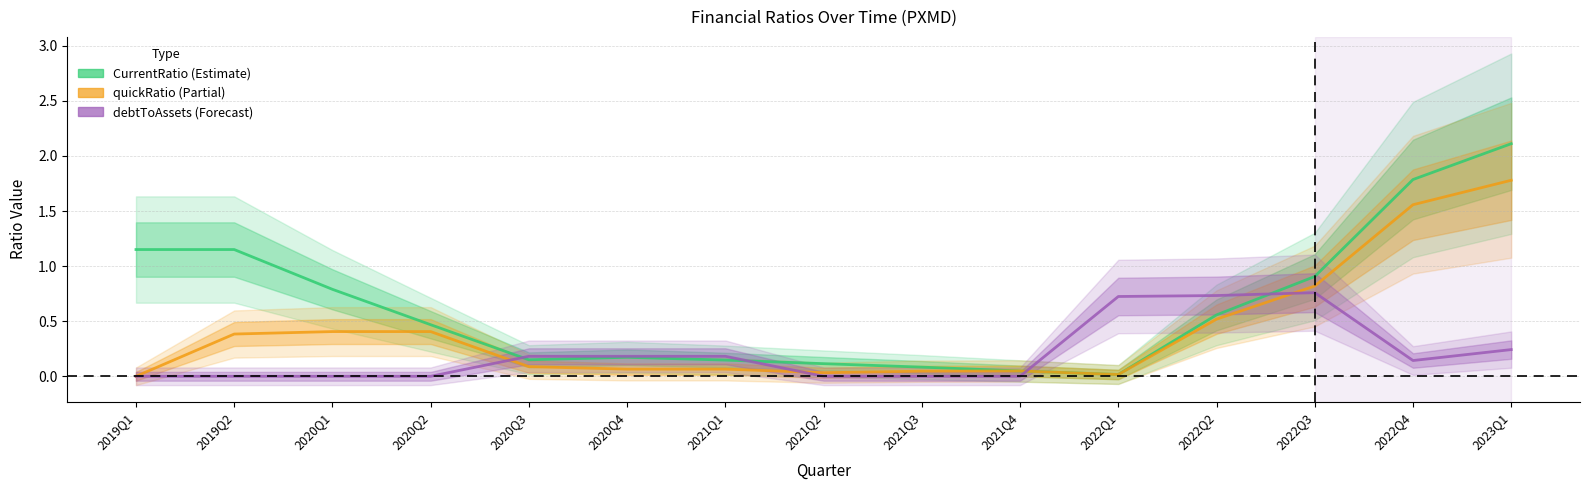

Does the chart display data point markers on the line(s)?

No